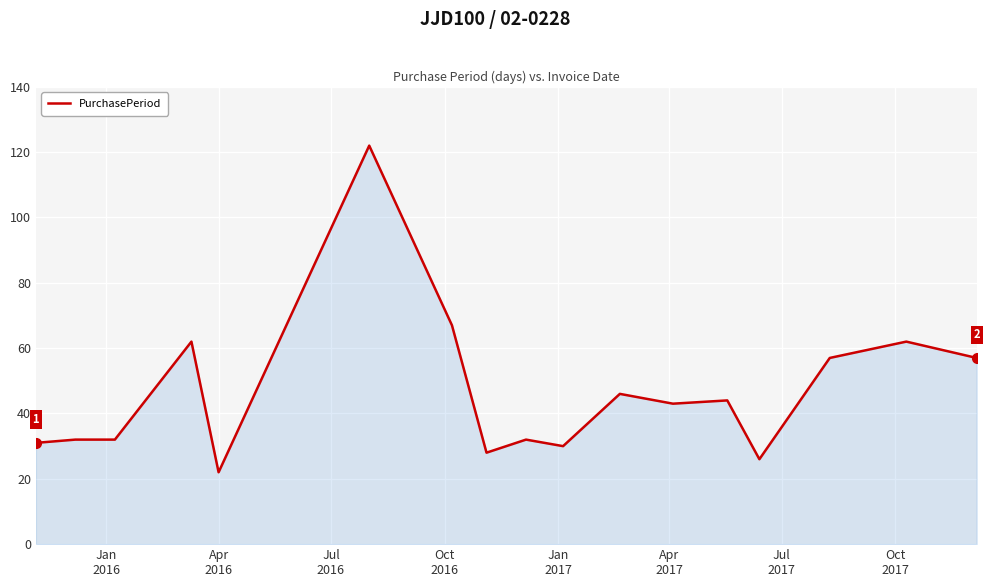

What is the smallest value displayed?

22